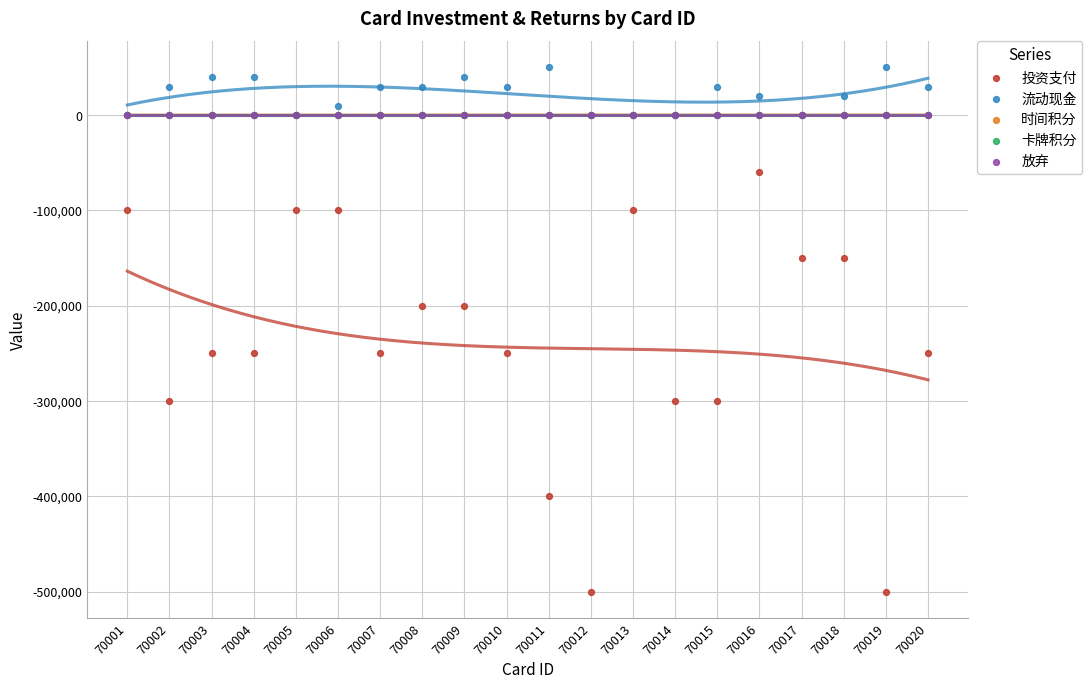

Which series reaches the minimum Y coordinate?

投资支付